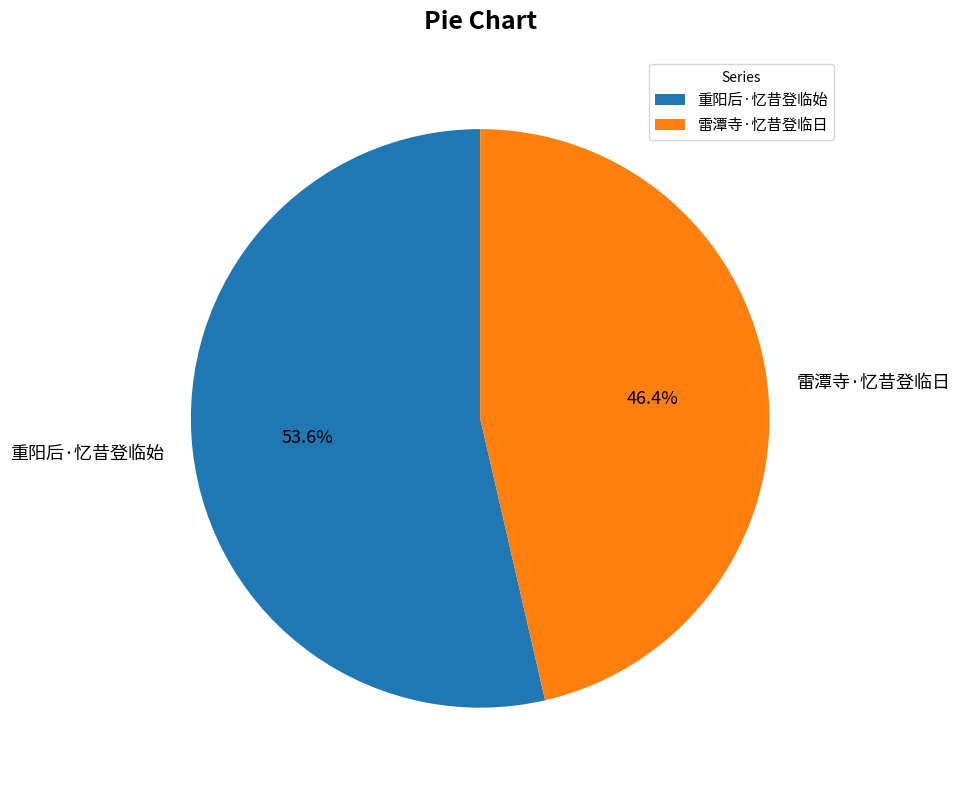

How many slices are in this pie chart?

2